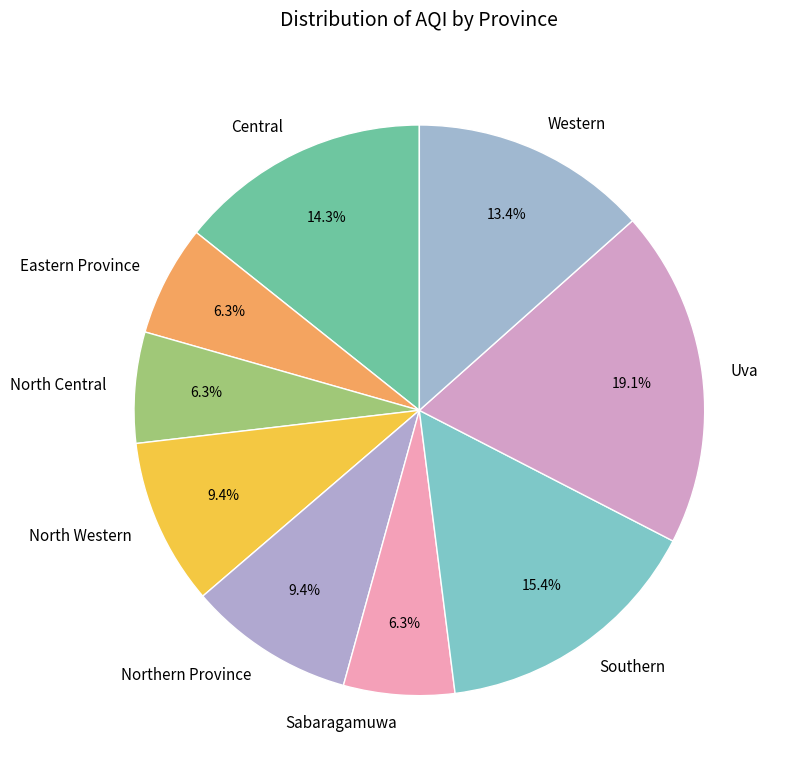

How many segments does this pie chart have?

9